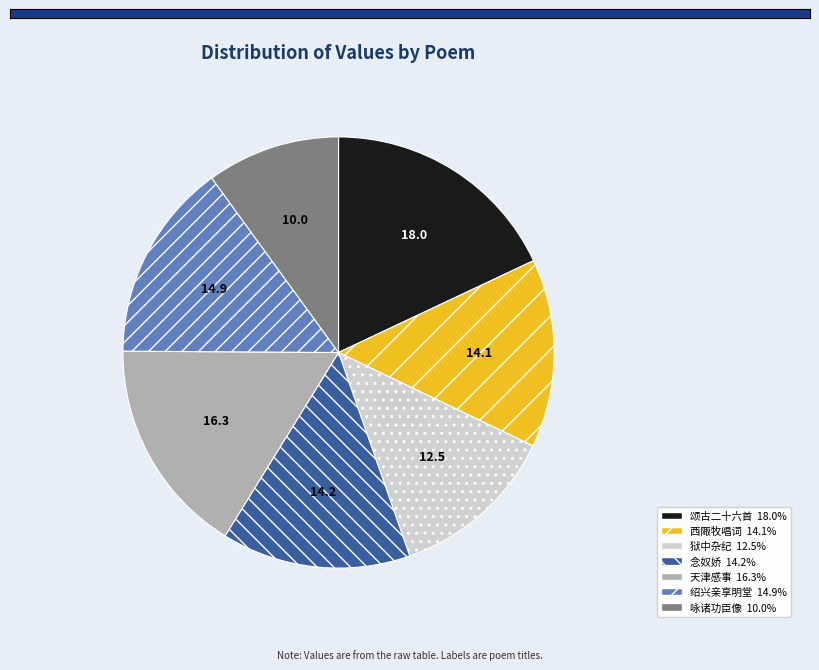

Is there a majority slice in this chart?

No